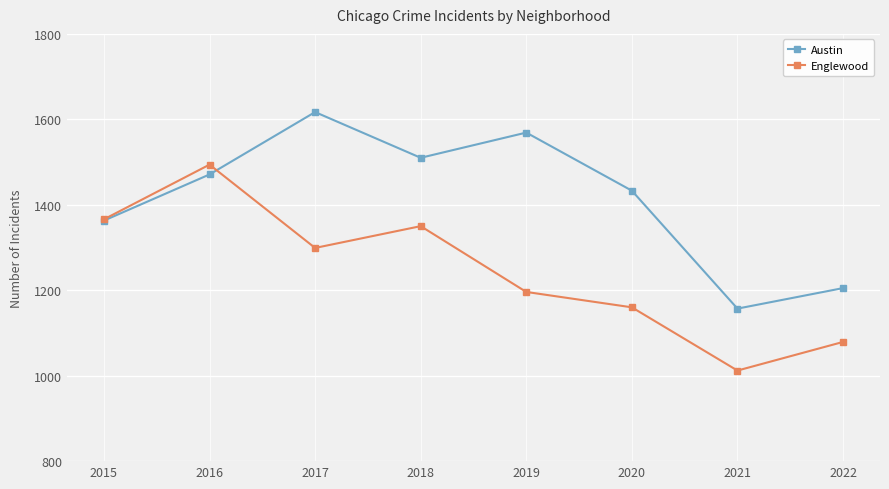

What is the greatest value displayed?

1617